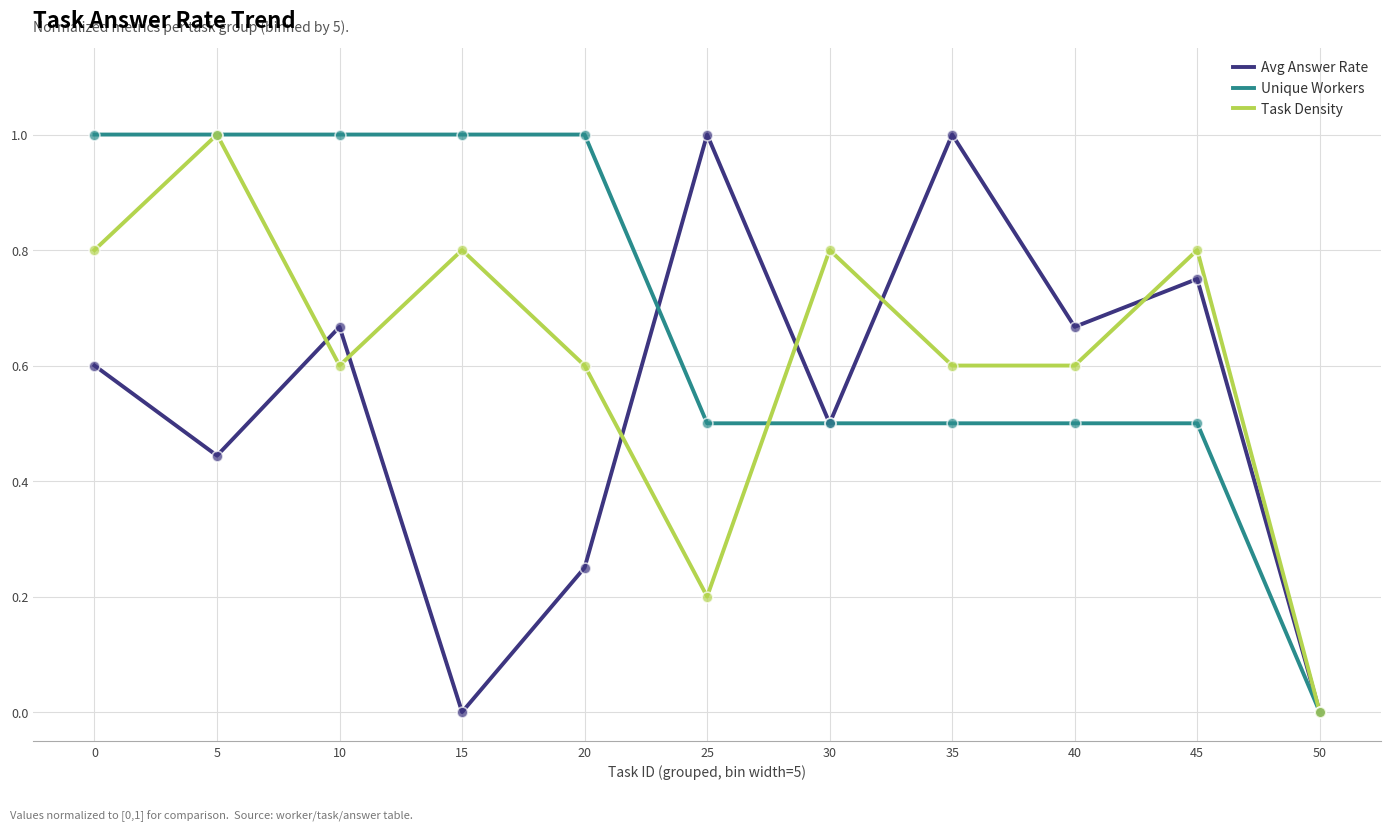

What is the total value across all series at 15?

1.8